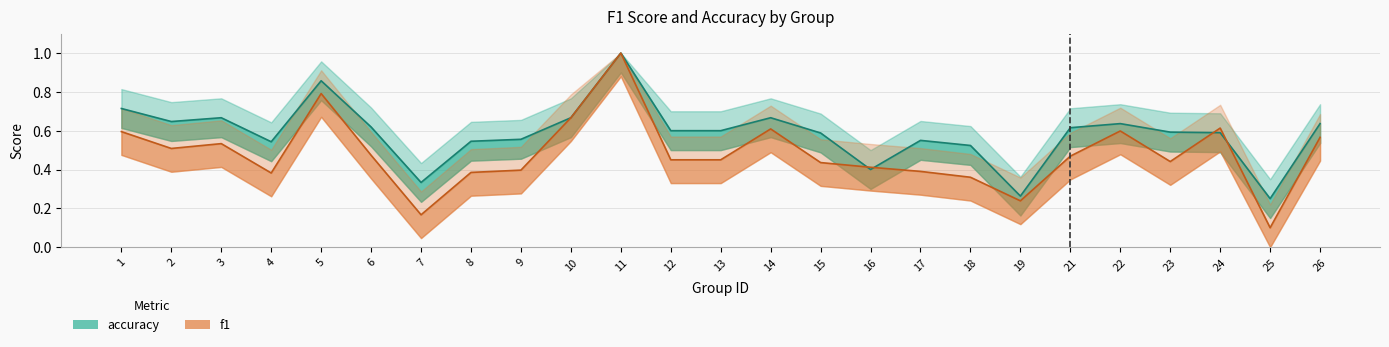

What are all the series names shown in the legend?

f1, accuracy